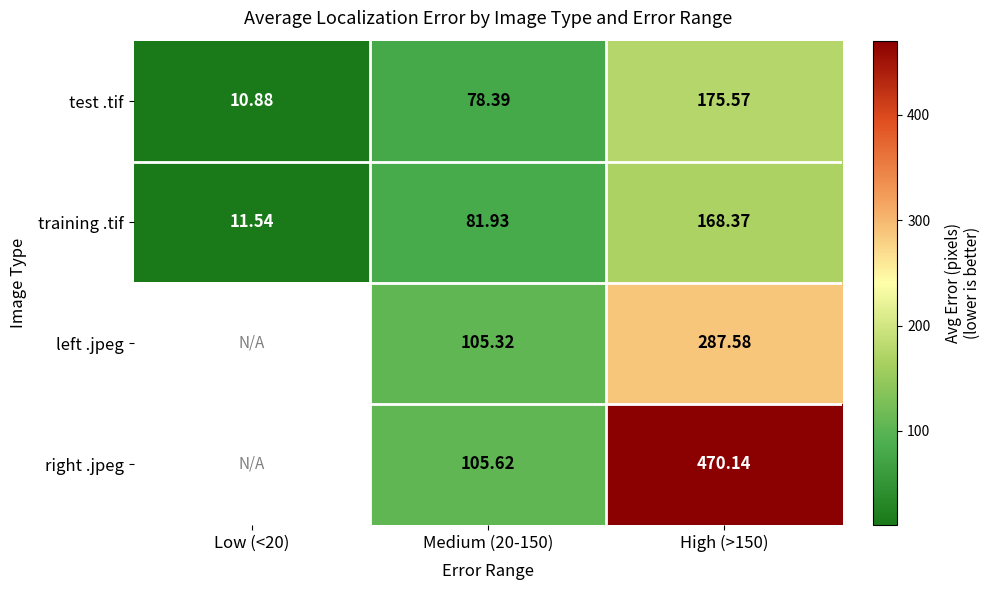

Which series changed the most between Medium (20-150) and High (>150)?

right .jpeg